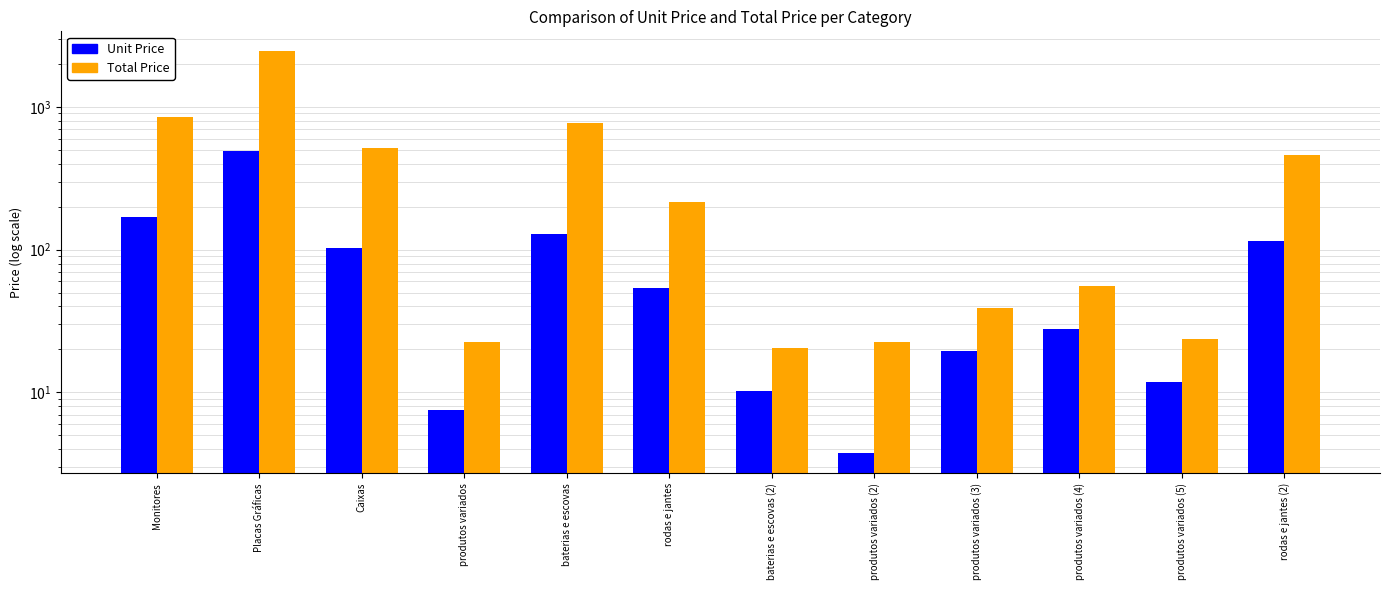

Reading left to right, transcribe all the data shown in this chart.

Unit Price: Monitores=170.0	Placas Gráficas=490.0	Caixas=103.0	produtos variados=7.5	baterias e escovas=129.5	rodas e jantes=53.6	baterias e escovas (2)=10.2	produtos variados (2)=3.8	produtos variados (3)=19.5	produtos variados (4)=27.9	produtos variados (5)=11.9	rodas e jantes (2)=114.8
Total Price: Monitores=850.0	Placas Gráficas=2450.0	Caixas=514.9	produtos variados=22.5	baterias e escovas=777.0	rodas e jantes=214.4	baterias e escovas (2)=20.4	produtos variados (2)=22.5	produtos variados (3)=39.0	produtos variados (4)=55.9	produtos variados (5)=23.8	rodas e jantes (2)=459.2